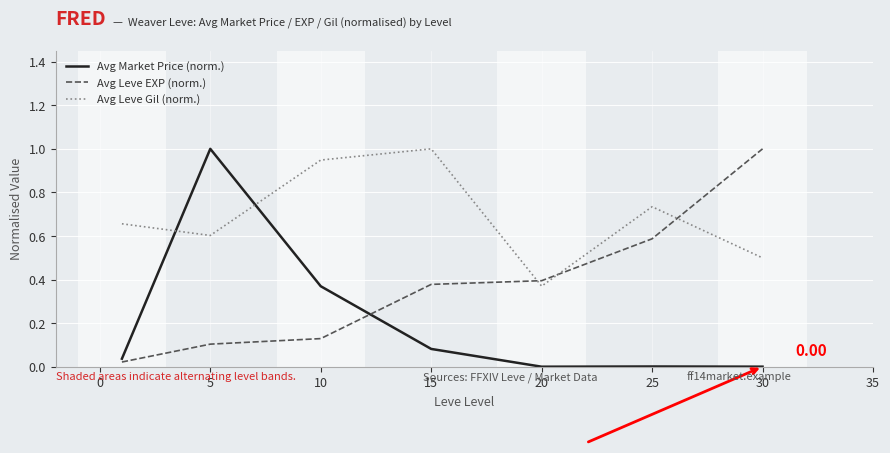

True or false: Avg Leve Gil (norm.) and Avg Market Price (norm.) intersect in this chart.

True